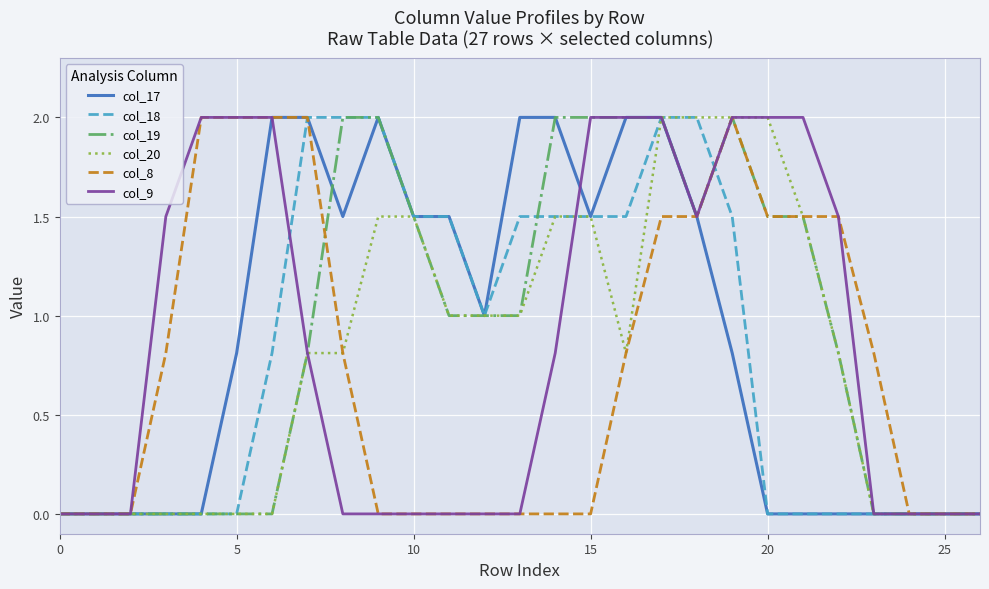

What is the maximum value shown in the chart?

2.0